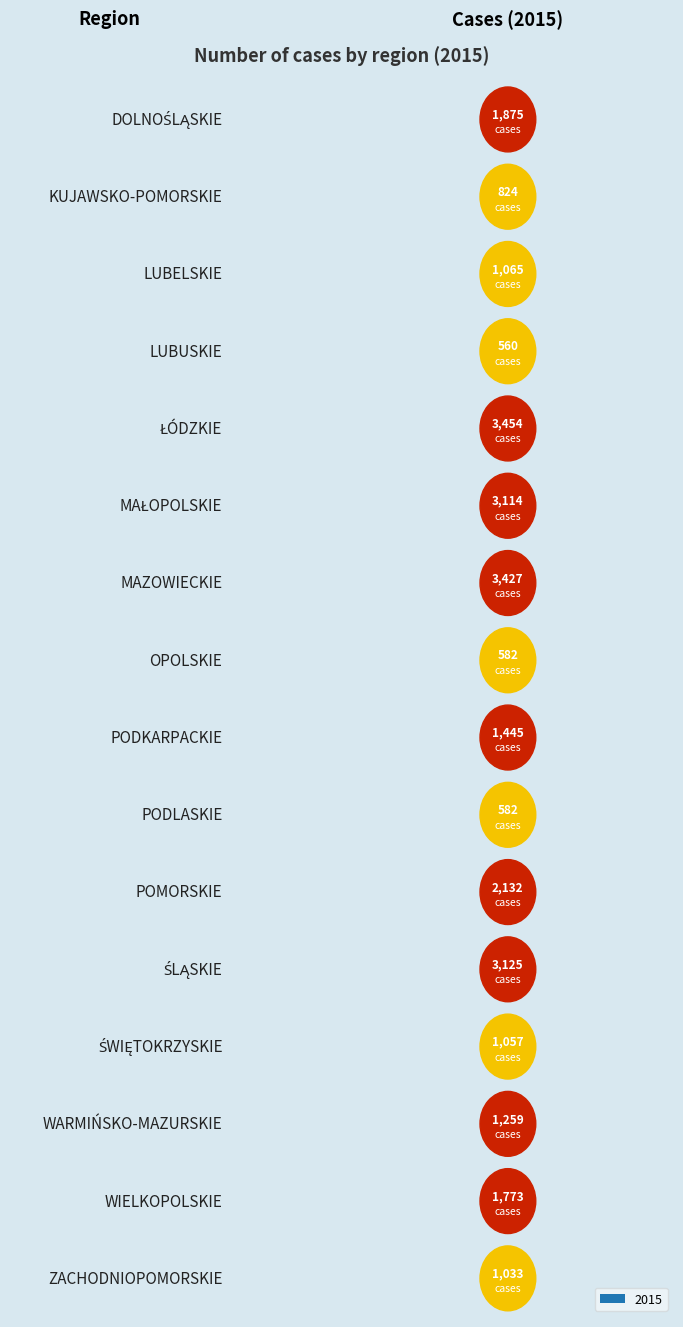

Rank the categories by value from highest to lowest.

ŁÓDZKIE, MAZOWIECKIE, ŚLĄSKIE, MAŁOPOLSKIE, POMORSKIE, DOLNOŚLĄSKIE, WIELKOPOLSKIE, PODKARPACKIE, WARMIŃSKO-MAZURSKIE, LUBELSKIE, ŚWIĘTOKRZYSKIE, ZACHODNIOPOMORSKIE, KUJAWSKO-POMORSKIE, OPOLSKIE, PODLASKIE, LUBUSKIE